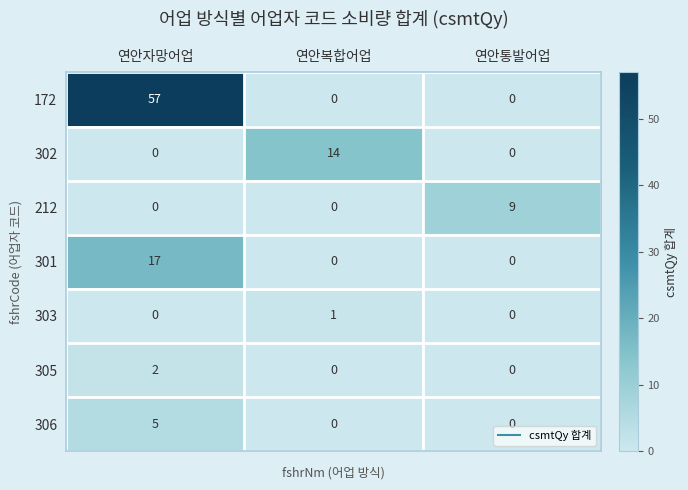

Between 연안자망어업 and 연안통발어업, which series saw the biggest shift?

172